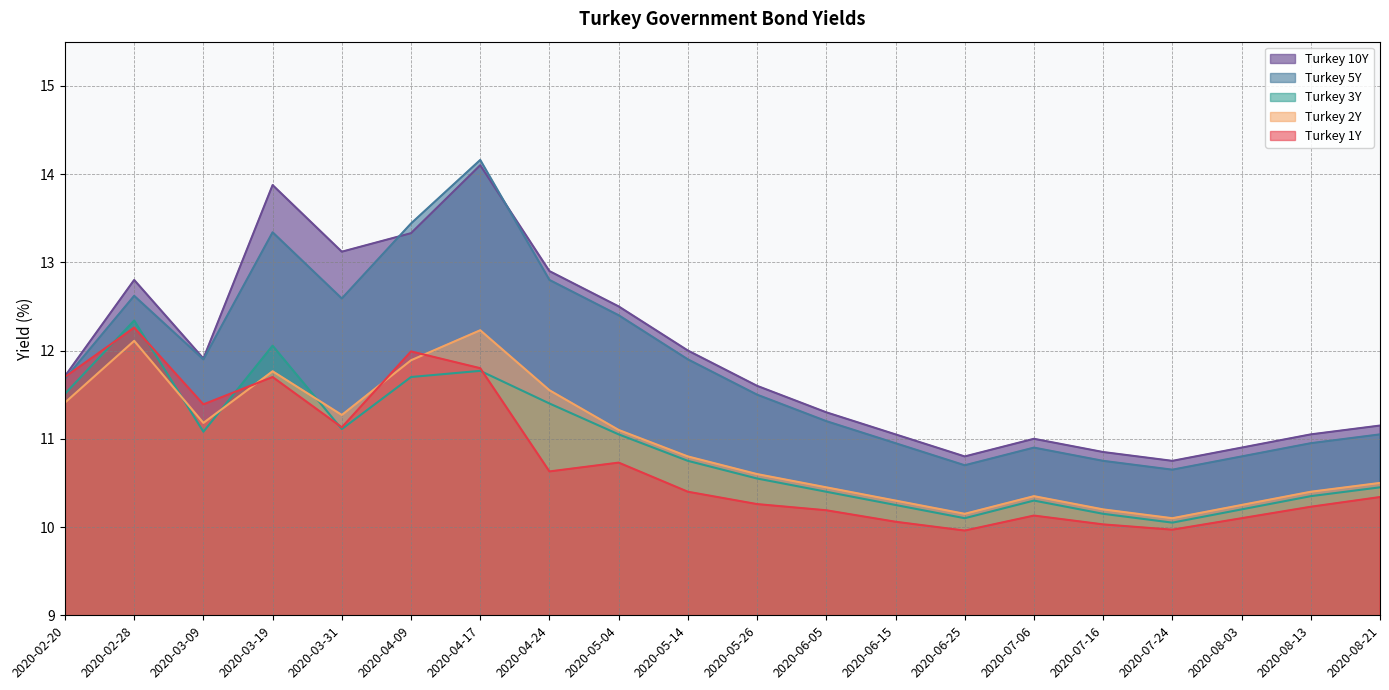

Where is the first local maximum for Turkey 3Y?

2020-02-28